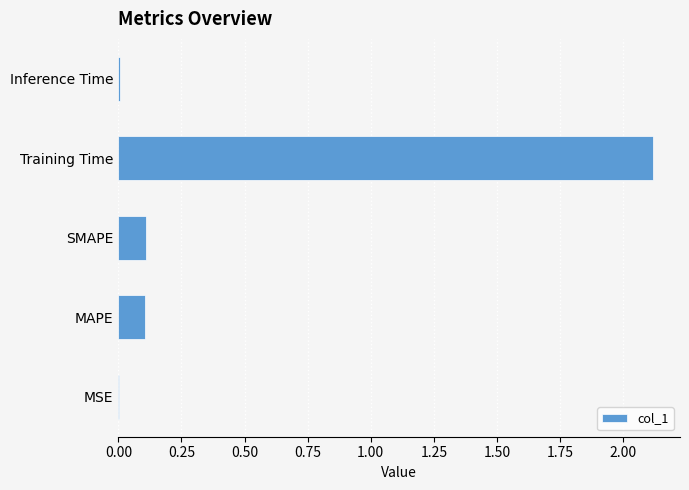

The value at Training Time is 1.0. True or false?

False